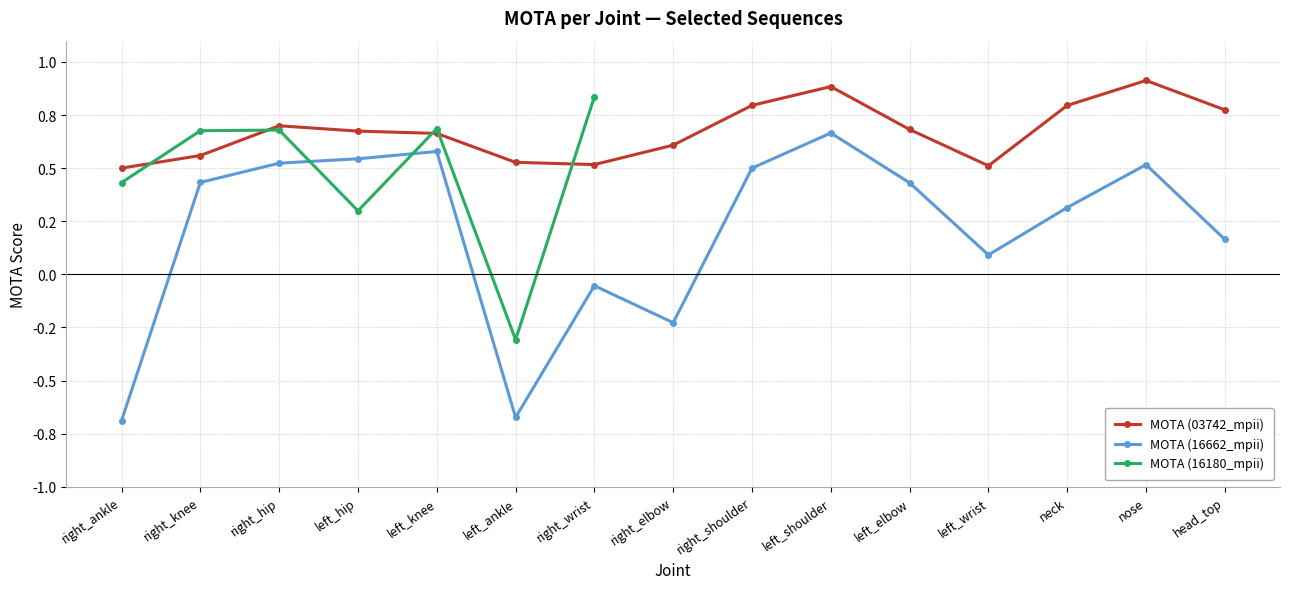

Where is the first local maximum for MOTA (03742_mpii)?

right_hip